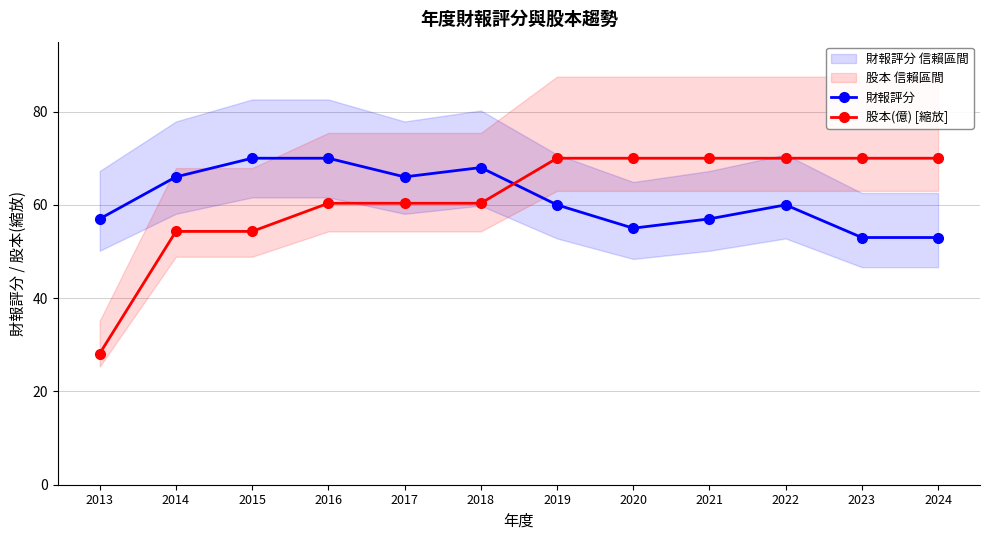

What is the difference between the second highest and minimum values in the 股本(億) [縮放] series?

41.9